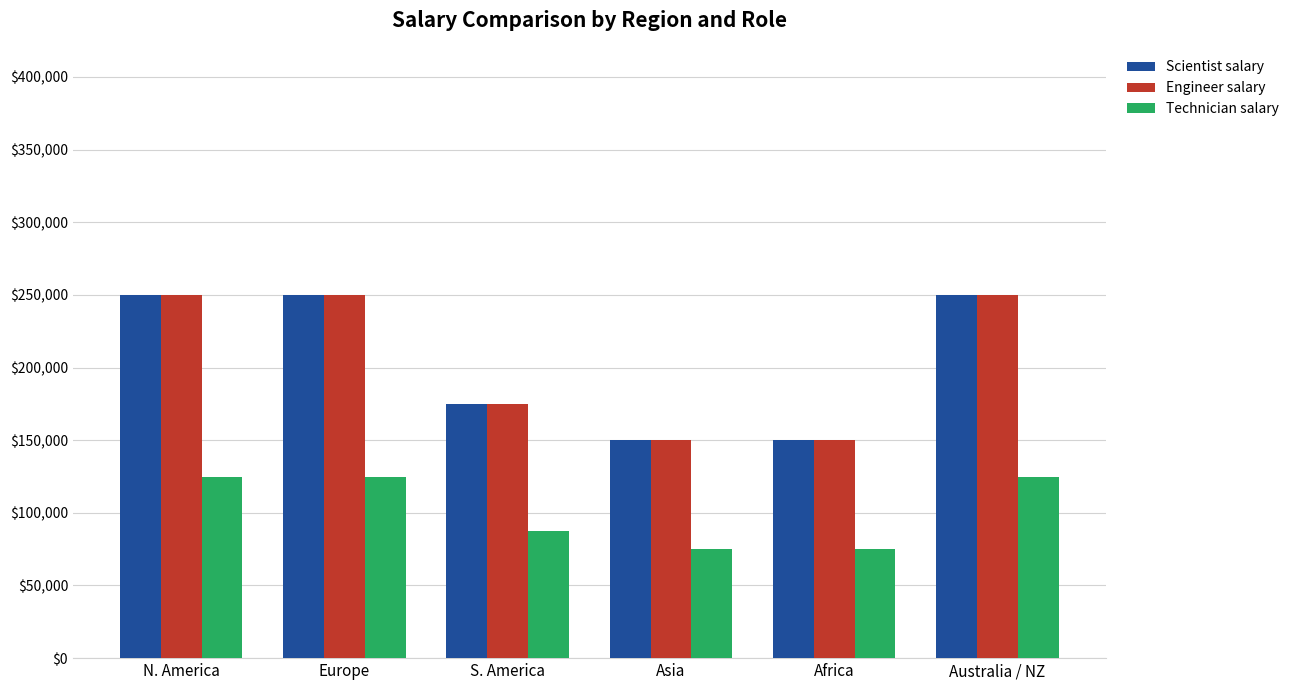

What is the smallest value displayed?

75000